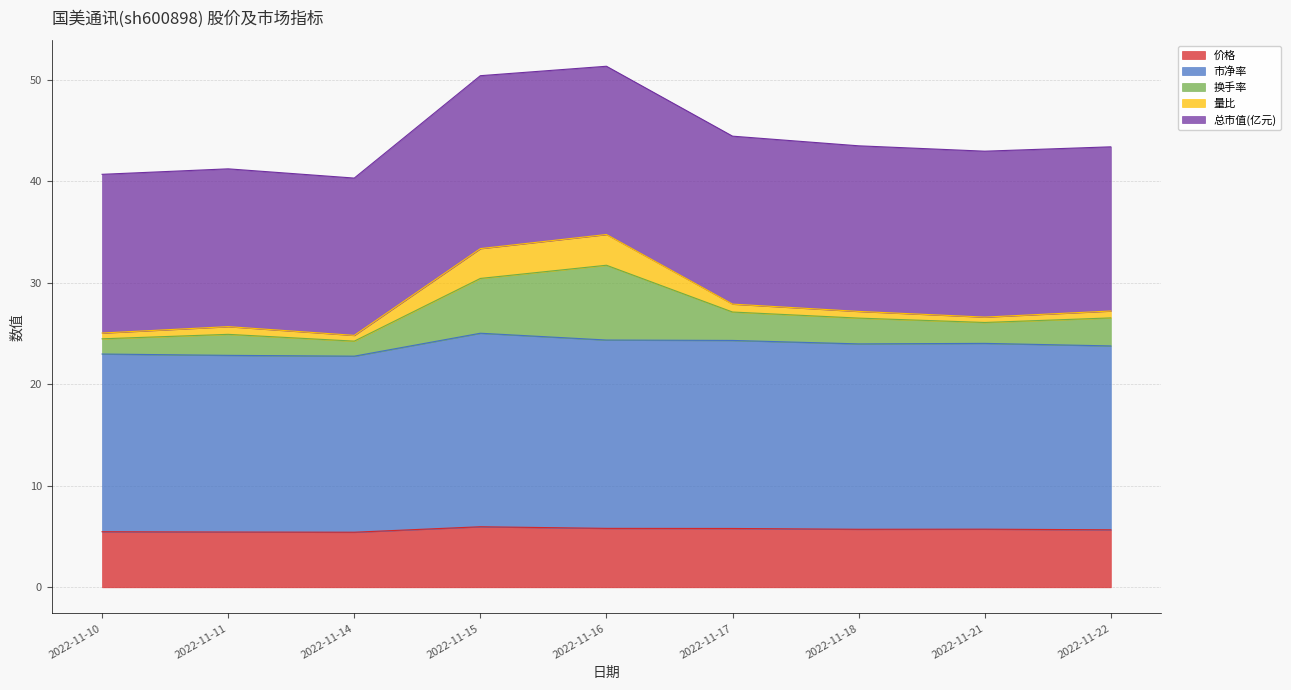

Is it true that 价格 equals 6.0 at 2022-11-15?

True